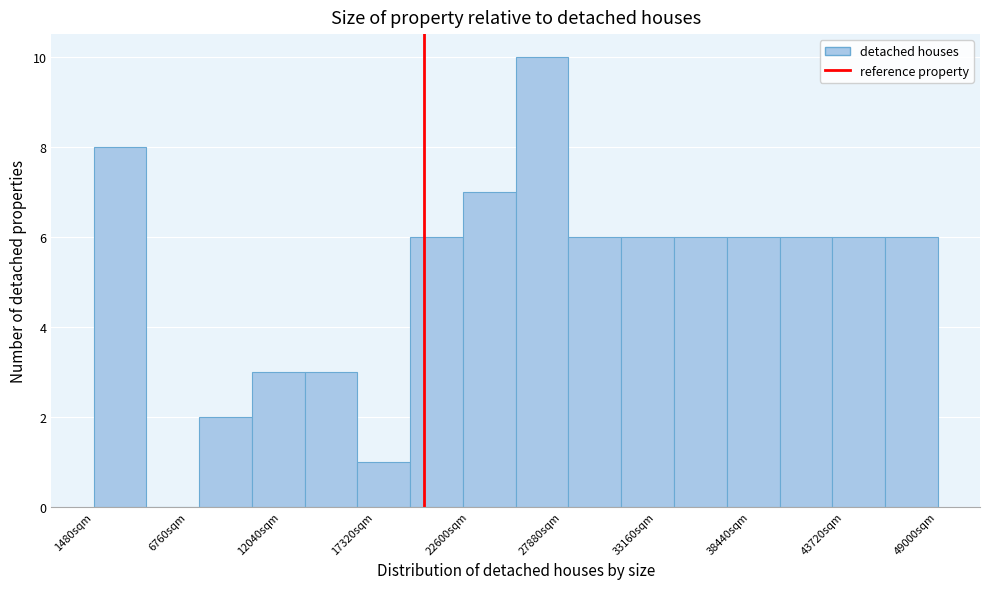

Read against the x-axis, roughly where is the centre of the tallest bar?

27000